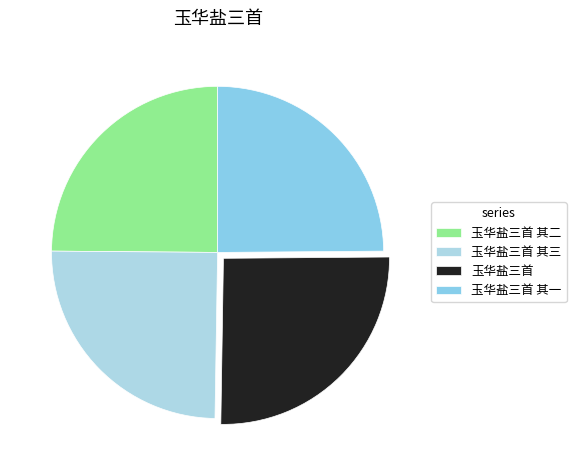

Approximately how many times larger is the value at 玉华盐三首 其三 compared to 玉华盐三首 其二?

1.0